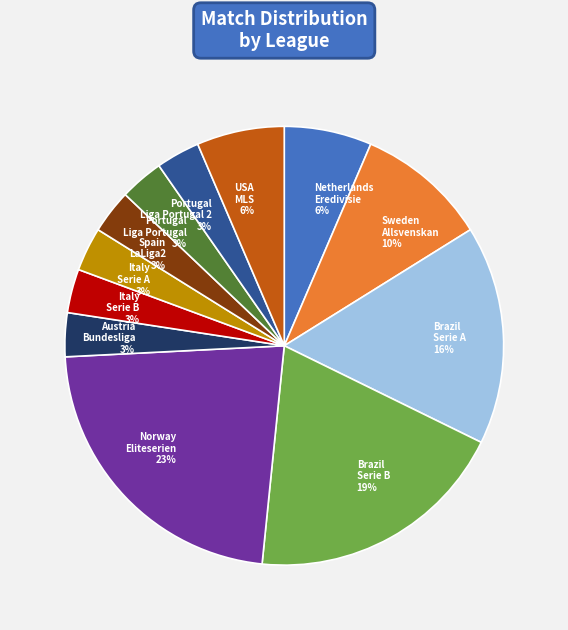

True or false: Brazil Serie A 16% accounts for 1% of the total.

False